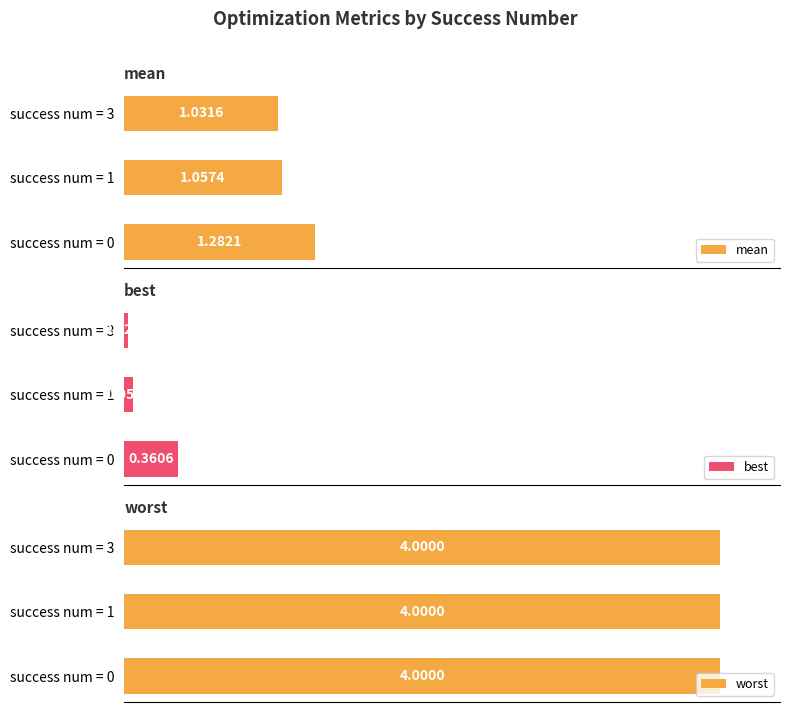

What are all the series names shown in the legend?

mean, best, worst